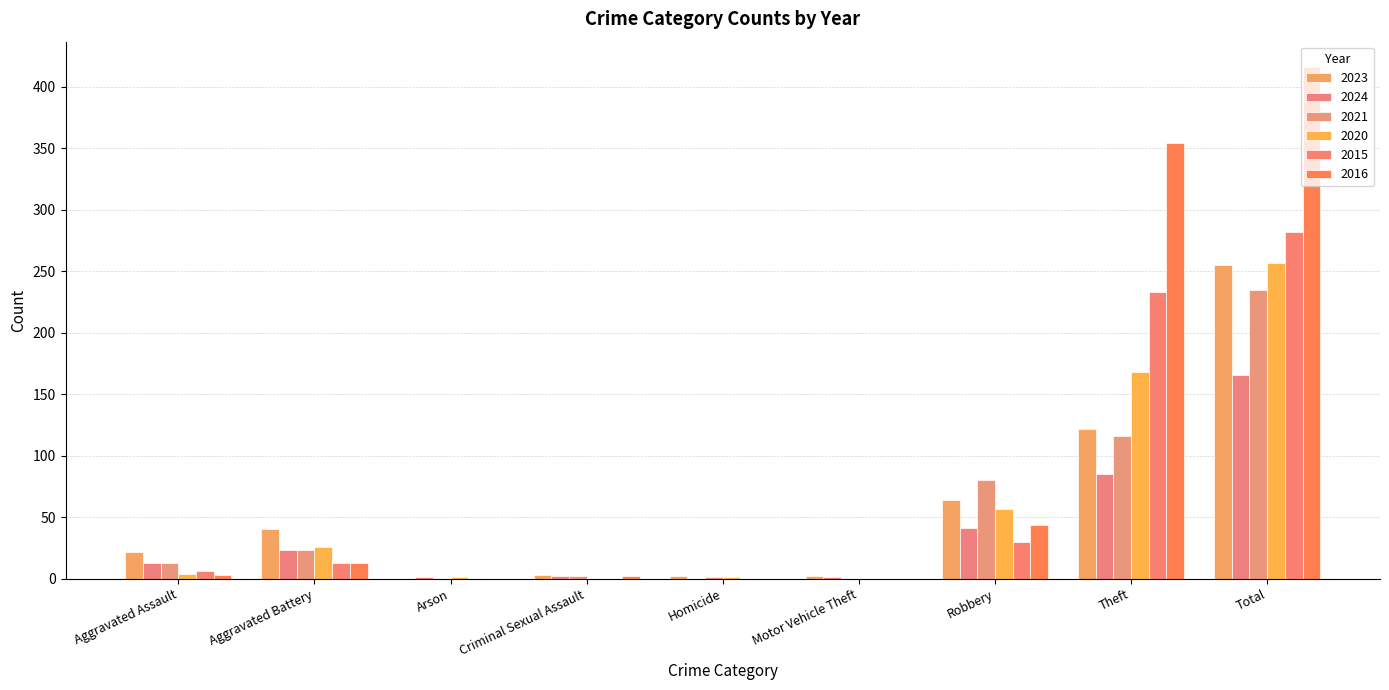

At Robbery, list the series in order from smallest to largest.

2015, 2024, 2016, 2020, 2023, 2021